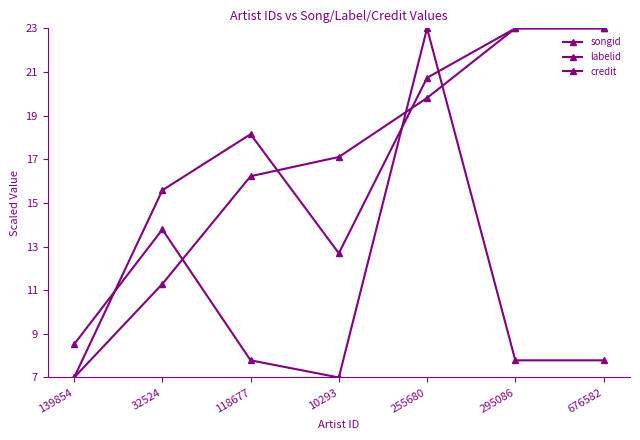

How many series are shown in this chart?

3